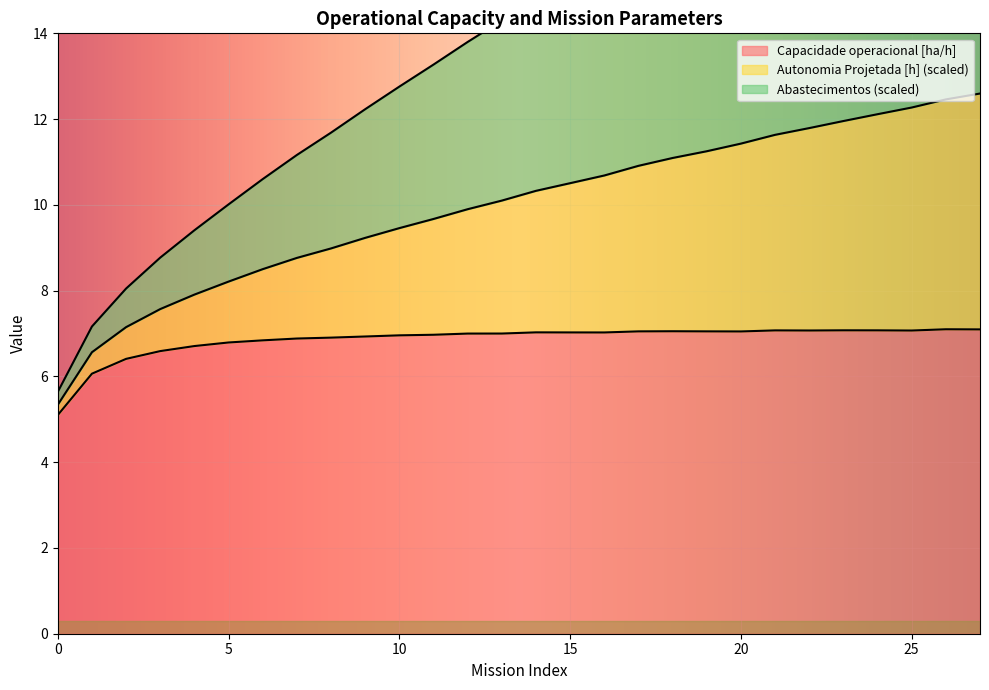

How many interior local peaks does the Capacidade operacional [ha/h] series have?

5